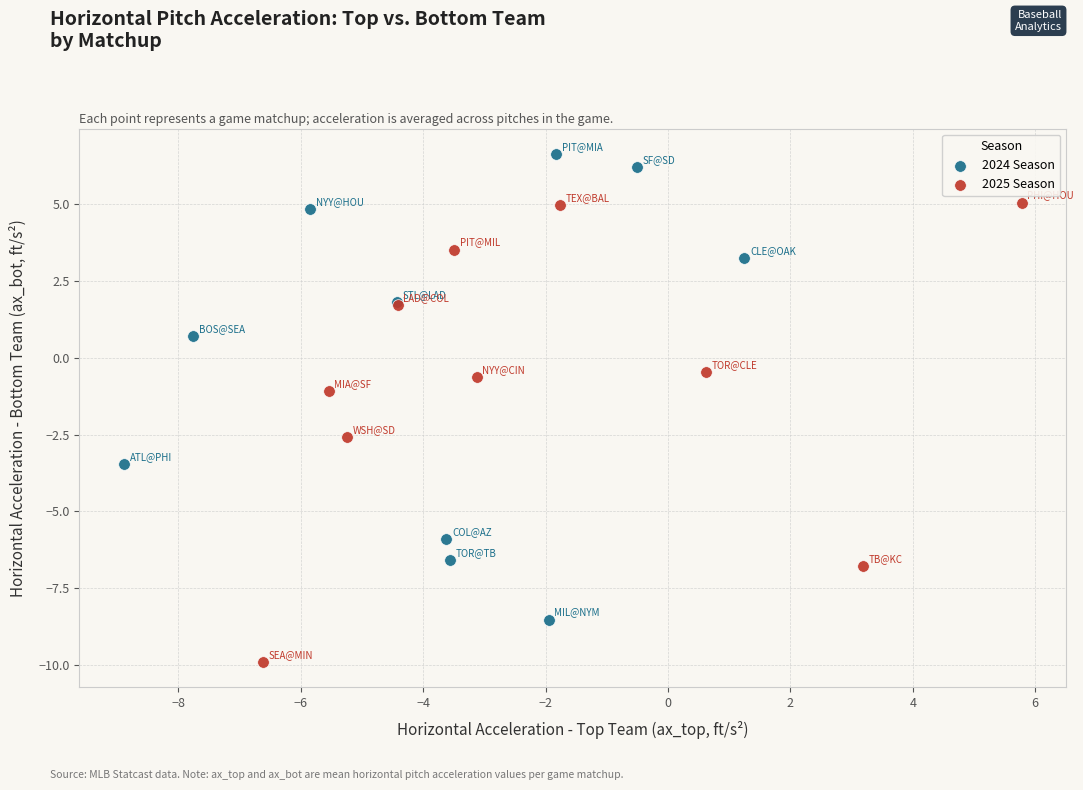

Which series has the widest spread of Y values?

2024 Season